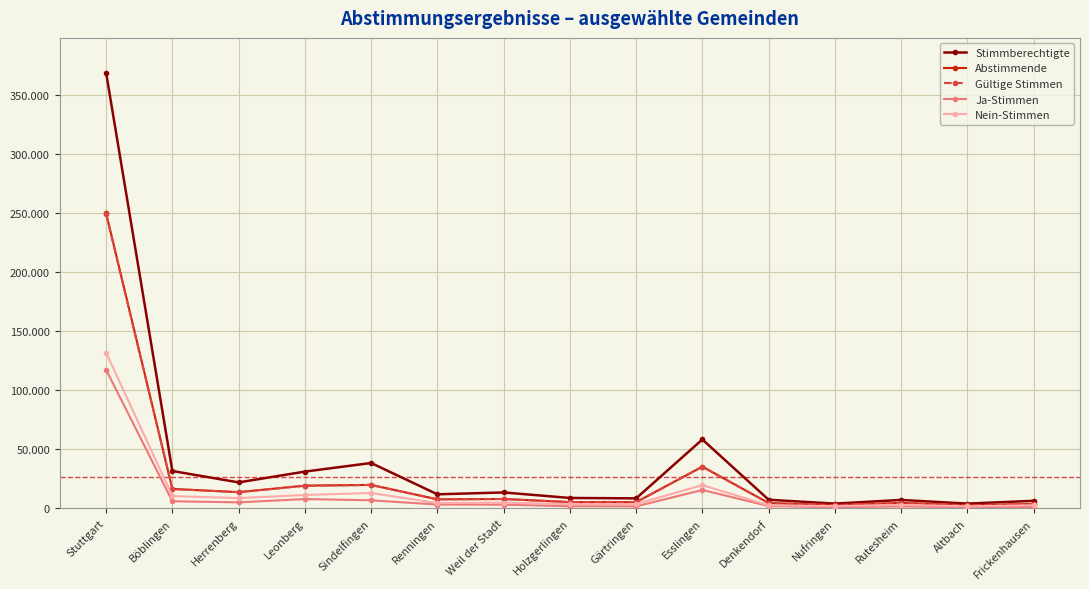

Rank the series by their maximum value, from lowest to highest.

Ja-Stimmen, Nein-Stimmen, Gültige Stimmen, Abstimmende, Stimmberechtigte